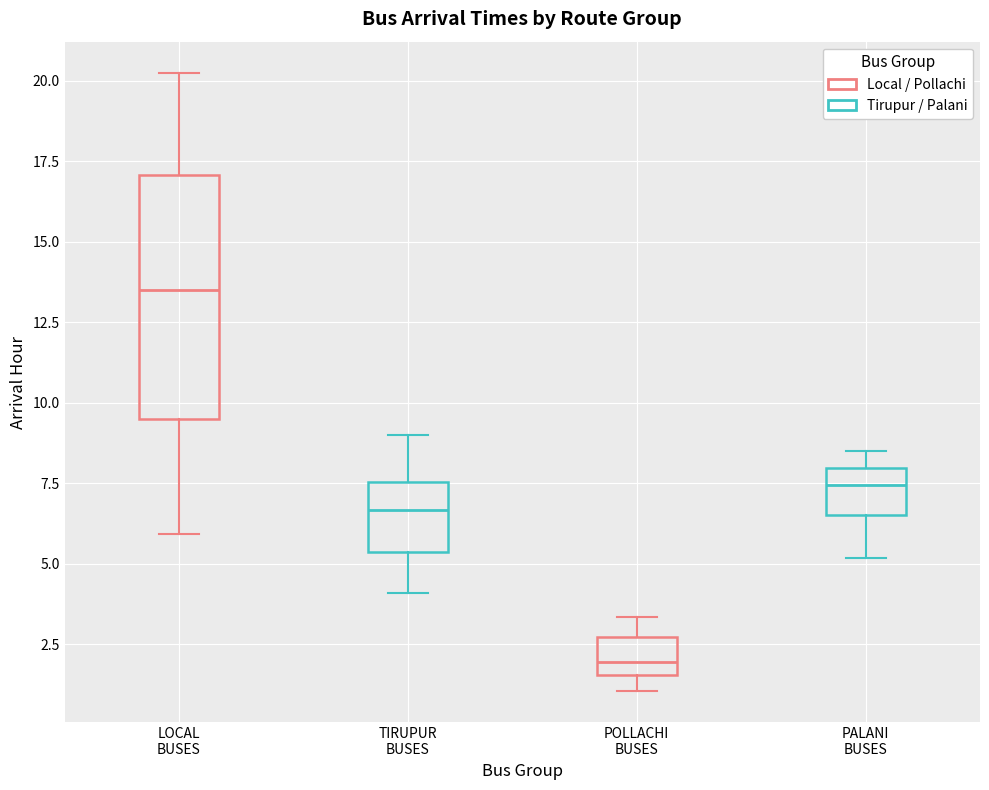

Where does the upper whisker of the box for LOCAL BUSES end on the y-axis? The values are not printed on the chart, so give them approximately, as read against the axis.

20.5